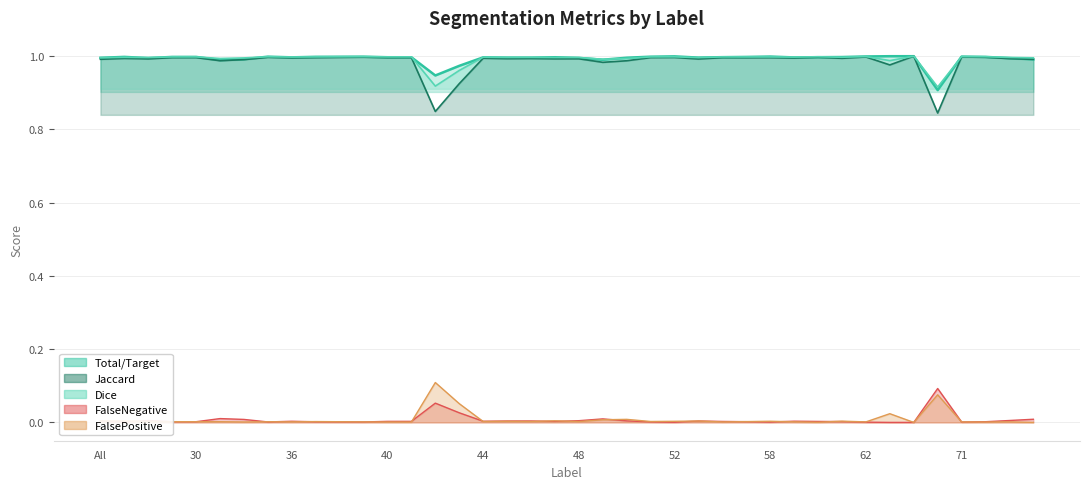

At which category is the sum across all series the highest?

64